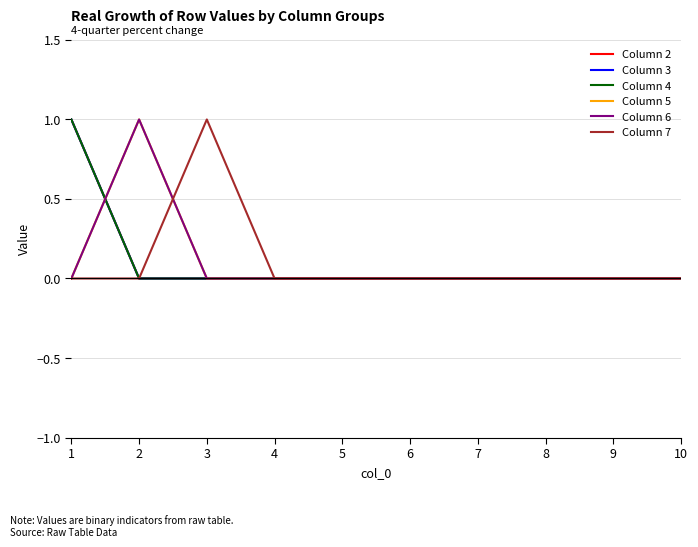

Does the chart display data point markers on the line(s)?

No